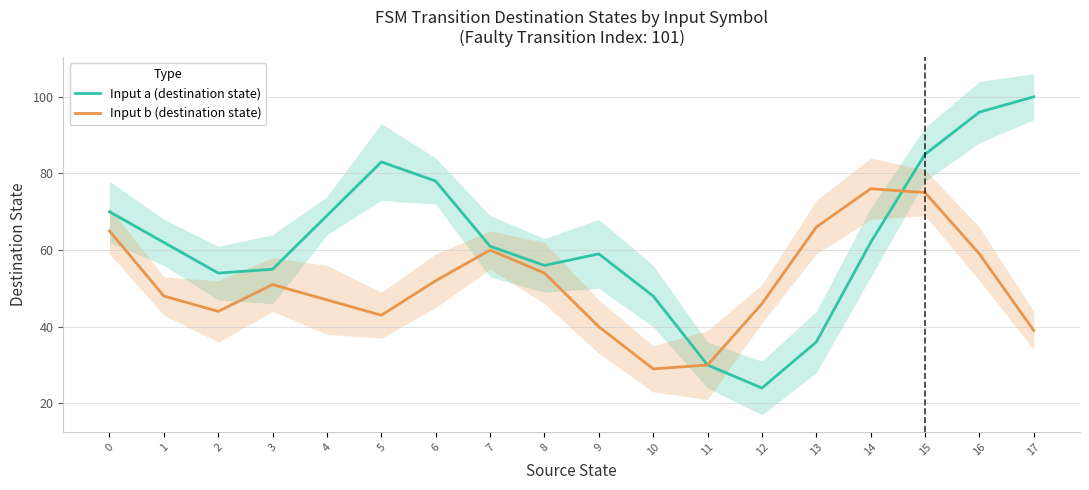

Reading left to right, transcribe all the data shown in this chart.

Input a (destination state): 0=70	1=62	2=54	3=55	4=69	5=83	6=78	7=61	8=56	9=59	10=48	11=30	12=24	13=36	14=62	15=85	16=96	17=100
Input b (destination state): 0=65	1=48	2=44	3=51	4=47	5=43	6=52	7=60	8=54	9=40	10=29	11=30	12=46	13=66	14=76	15=75	16=59	17=39